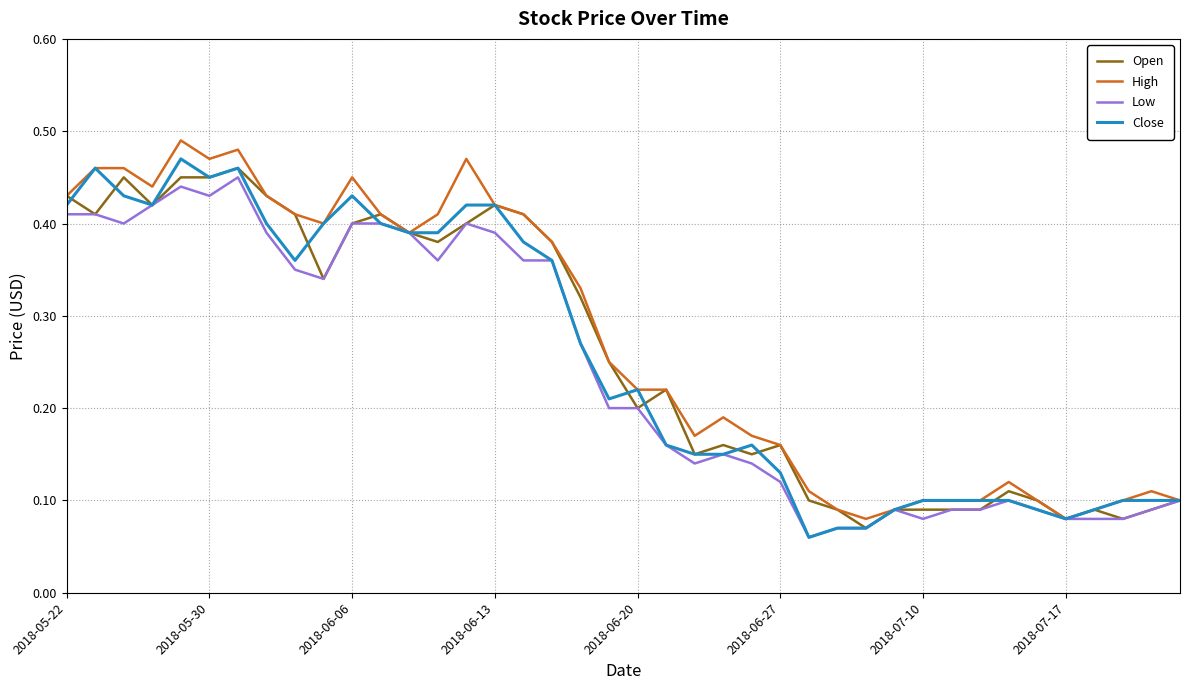

What is the value of the Open point at the 32nd from the left?

0.1